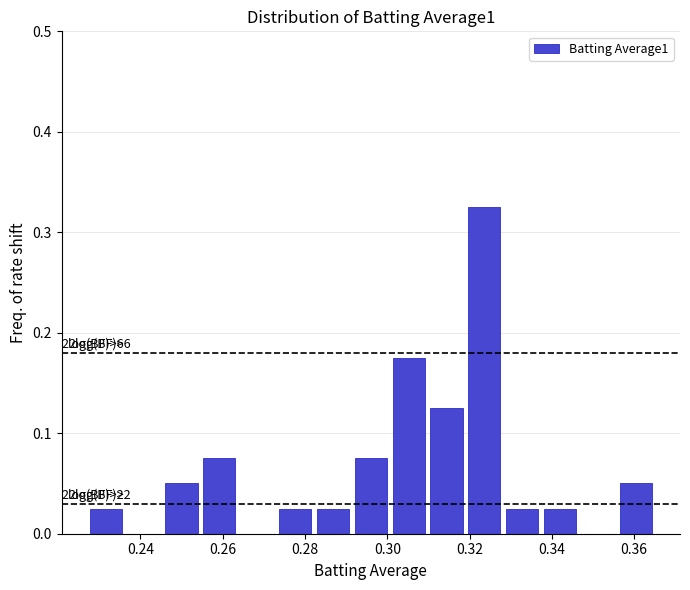

Which range on the x-axis has the tallest bar?

0.320 to 0.328